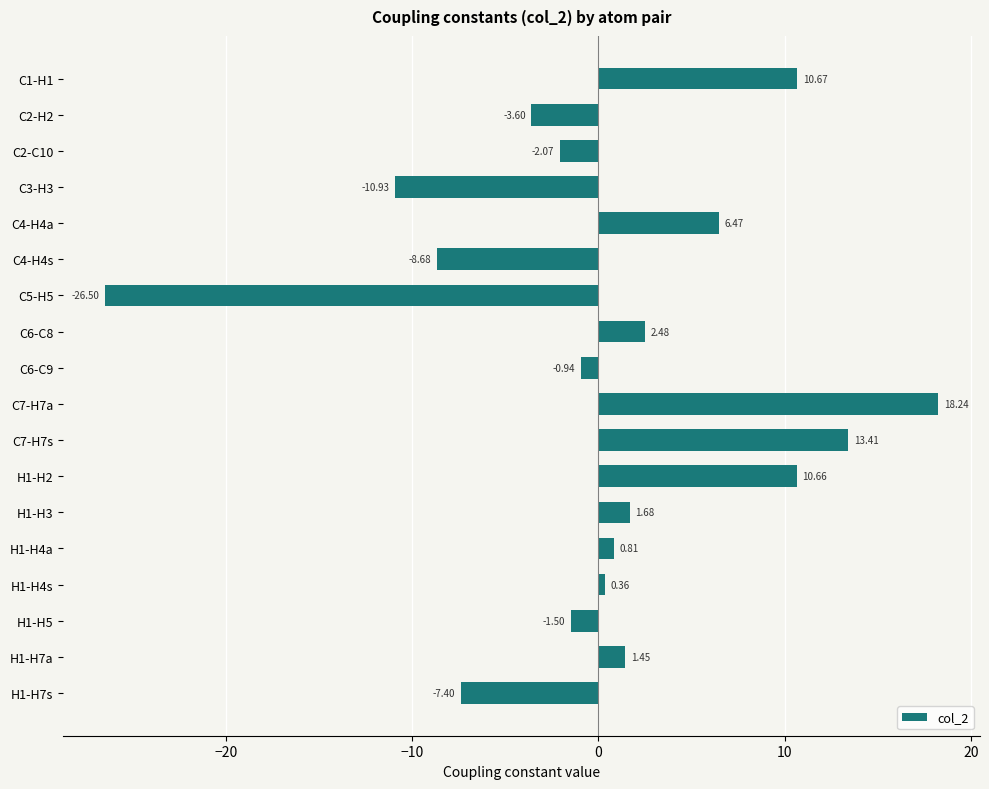

How many values exceed 0?

10